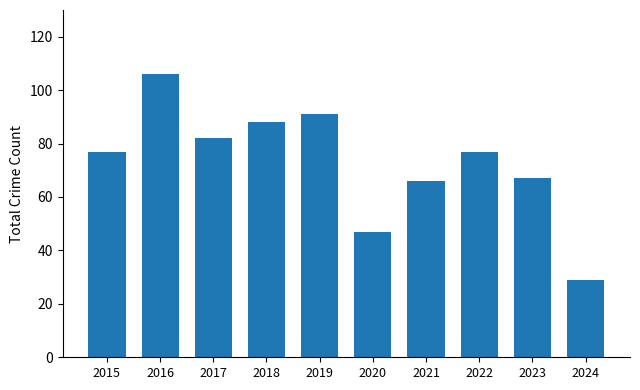

Which label corresponds to the smallest value in the chart?

2024